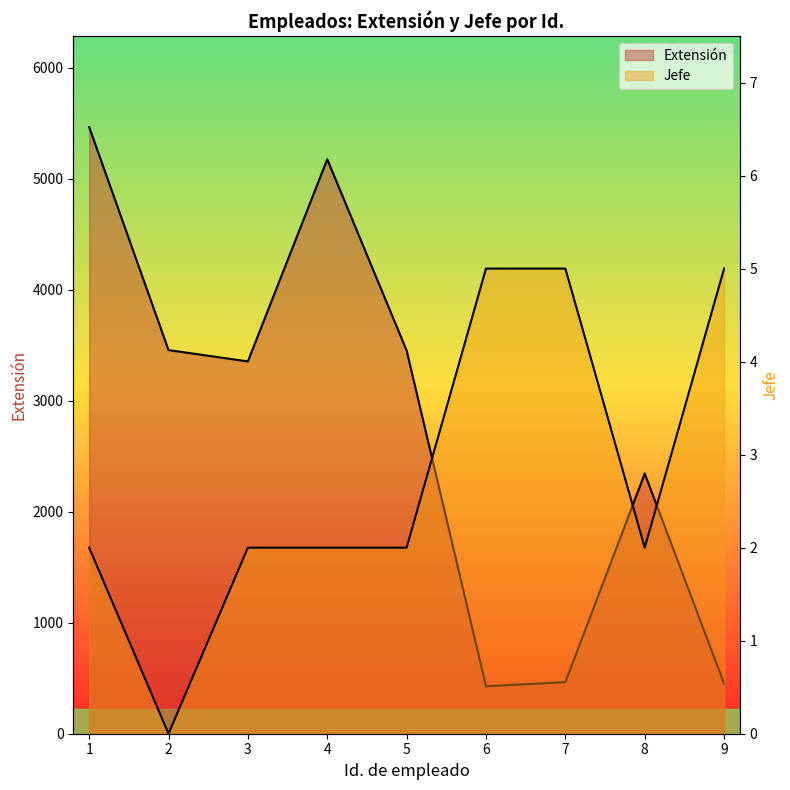

At which label is Extensión closest to 2947?

3